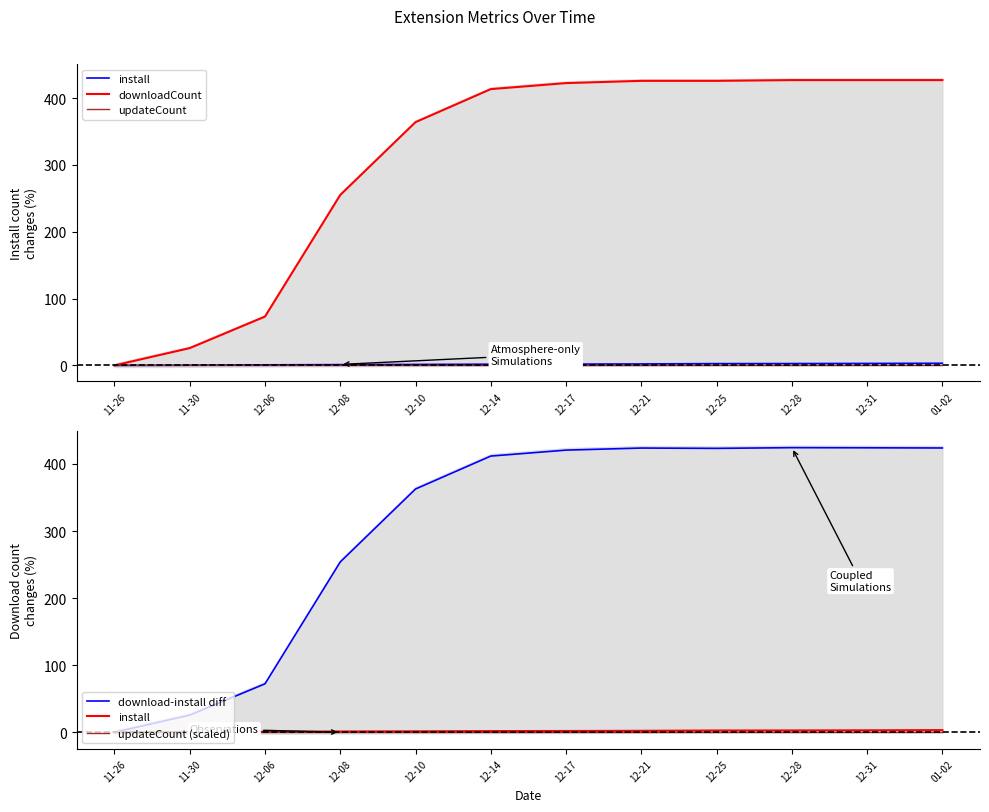

At which category is the sum across all series the highest?

12-28